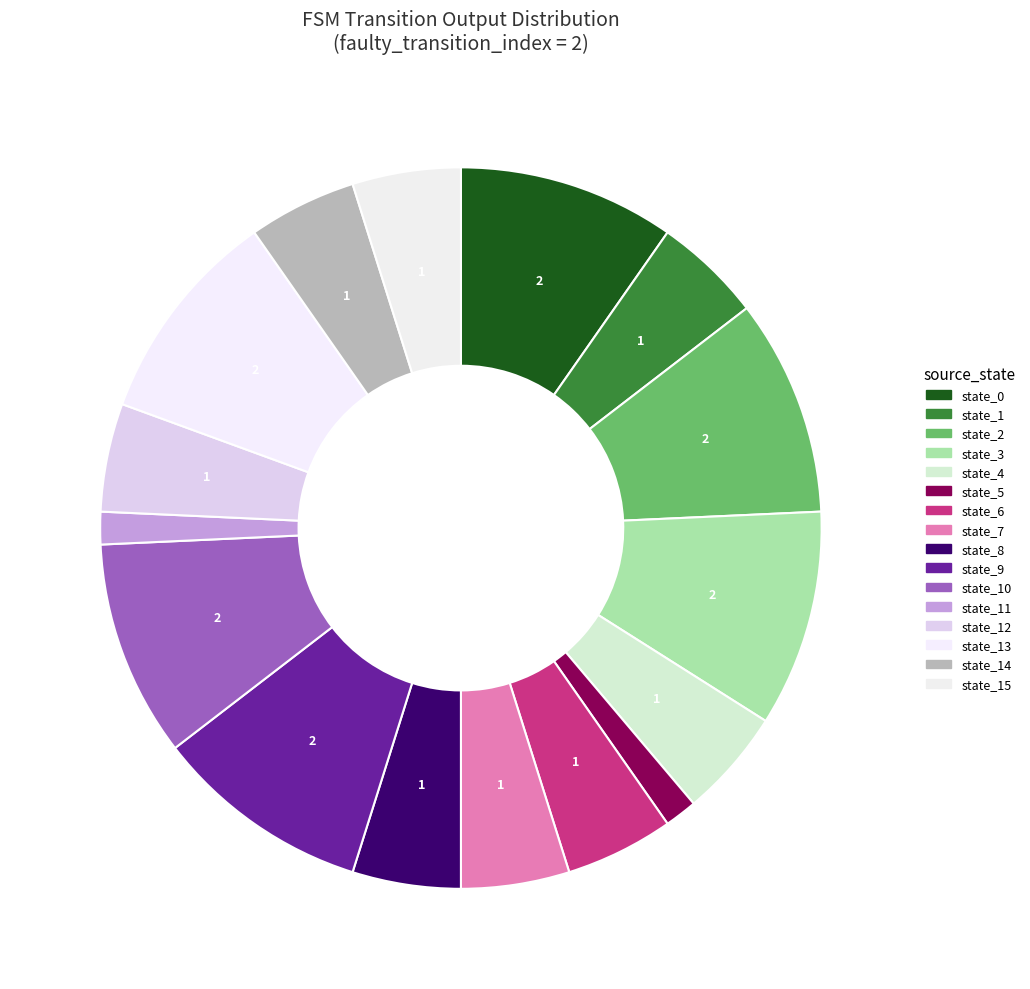

Count the number of slices in the pie.

16